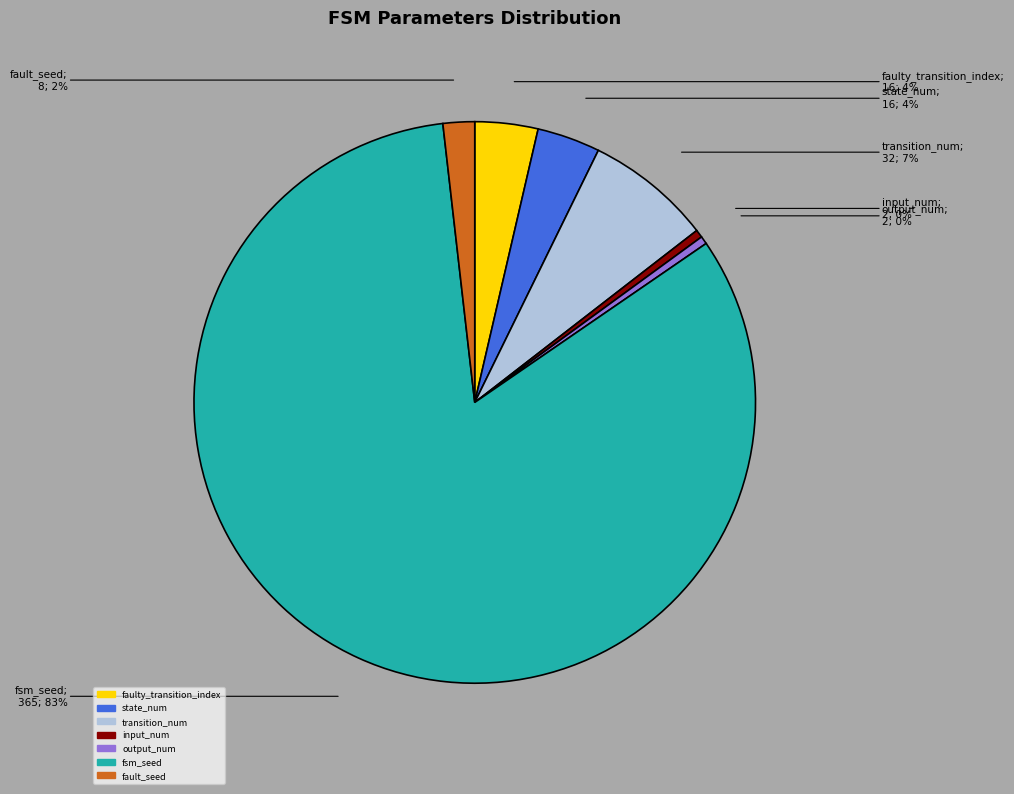

What is the largest slice in the pie chart?

fsm_seed